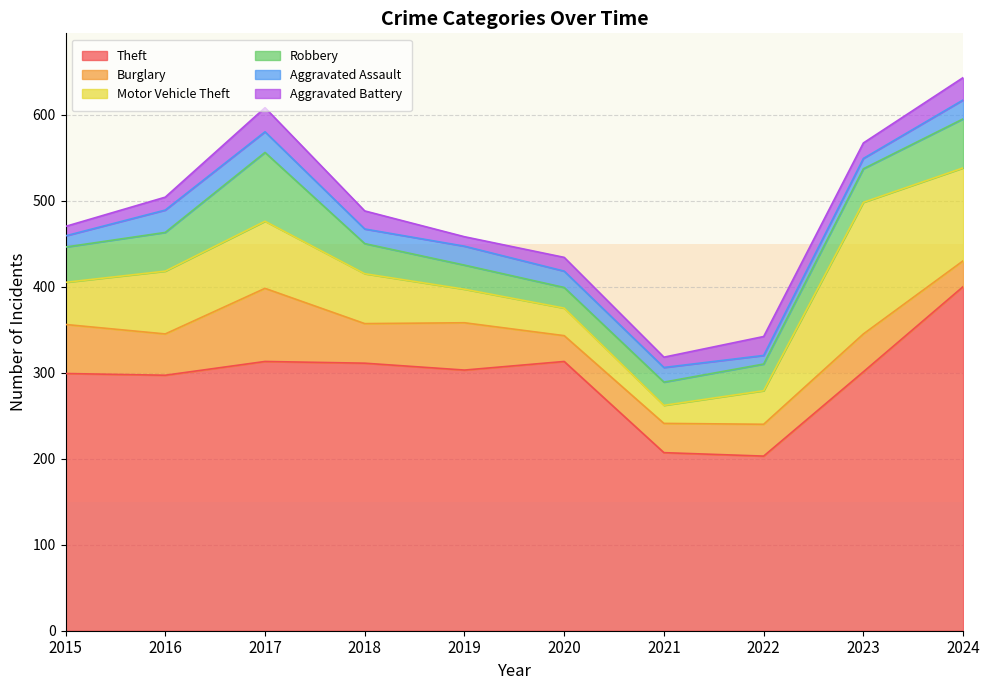

At how many categories does at least one series exceed 22?

10